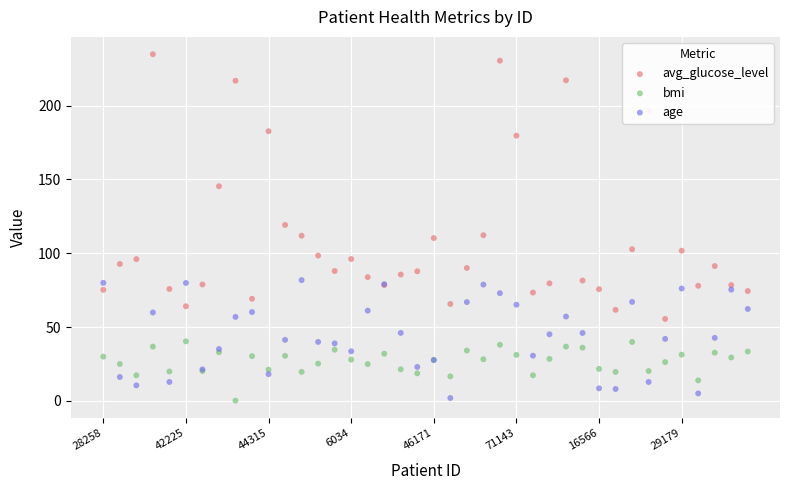

Which series has the largest Y range (max minus min)?

avg_glucose_level